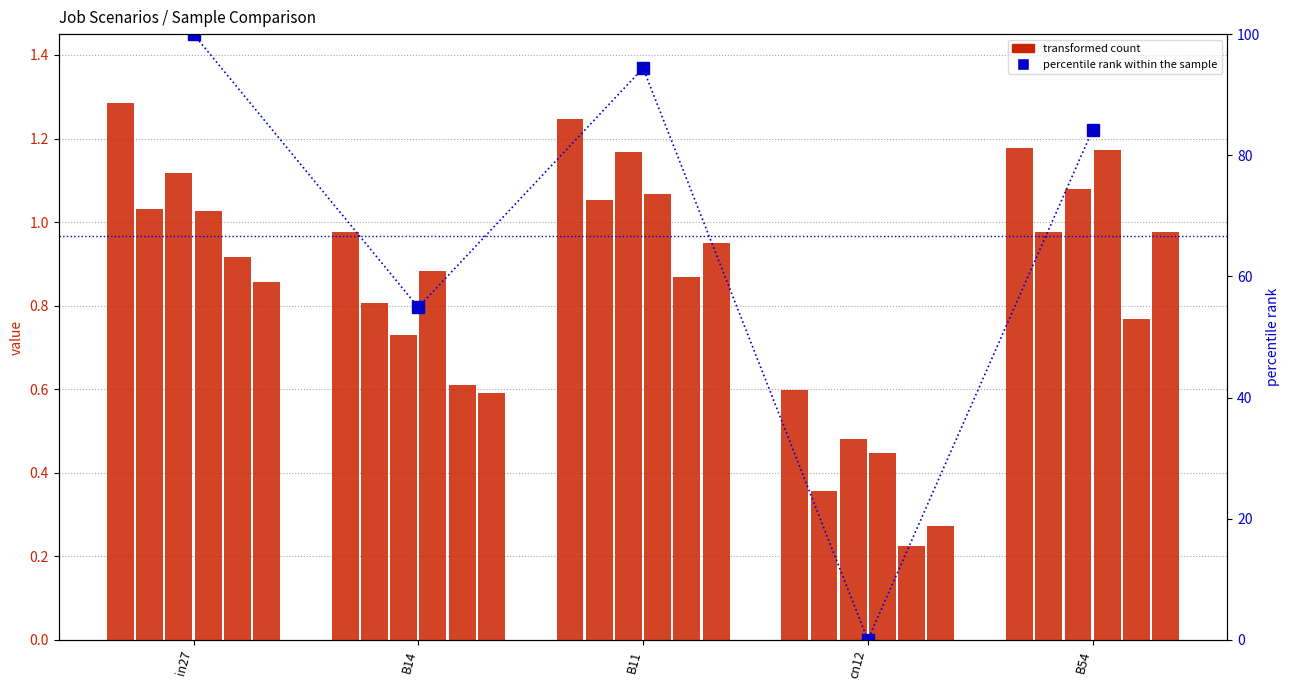

Reading left to right, what are all the values shown in this chart?

job45_scenario1_96: 1.3	1.0	1.2	0.6	1.2
job49_scenario0_101: 1.0	0.8	1.1	0.4	1.0
job50_scenario1_103: 1.1	0.7	1.2	0.5	1.1
job51_scenario1_106: 1.0	0.9	1.1	0.4	1.2
job53_scenario0_108: 0.9	0.6	0.9	0.2	0.8
job55_scenario2_111: 0.9	0.6	1.0	0.3	1.0